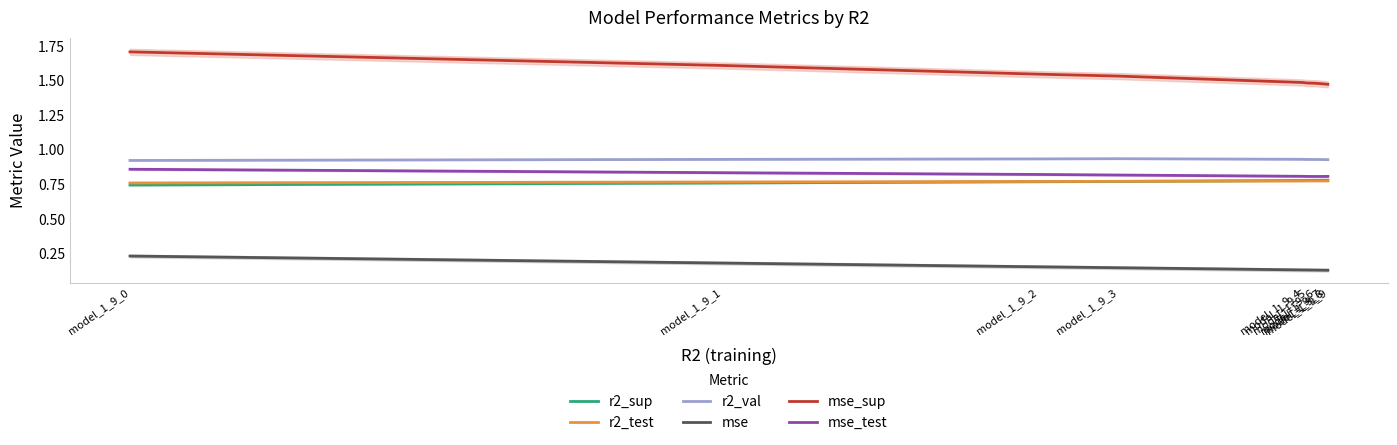

Which series has the largest range (max minus min)?

mse_sup